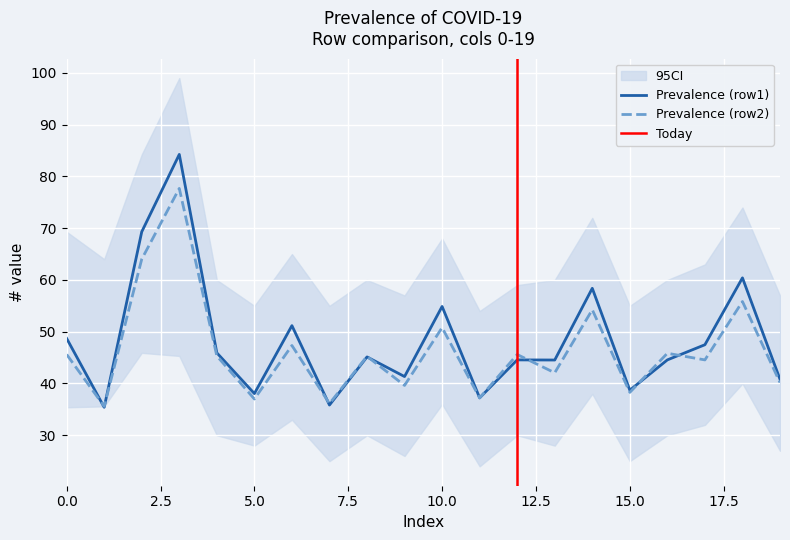

Which has a higher value, 13 or 18?

18